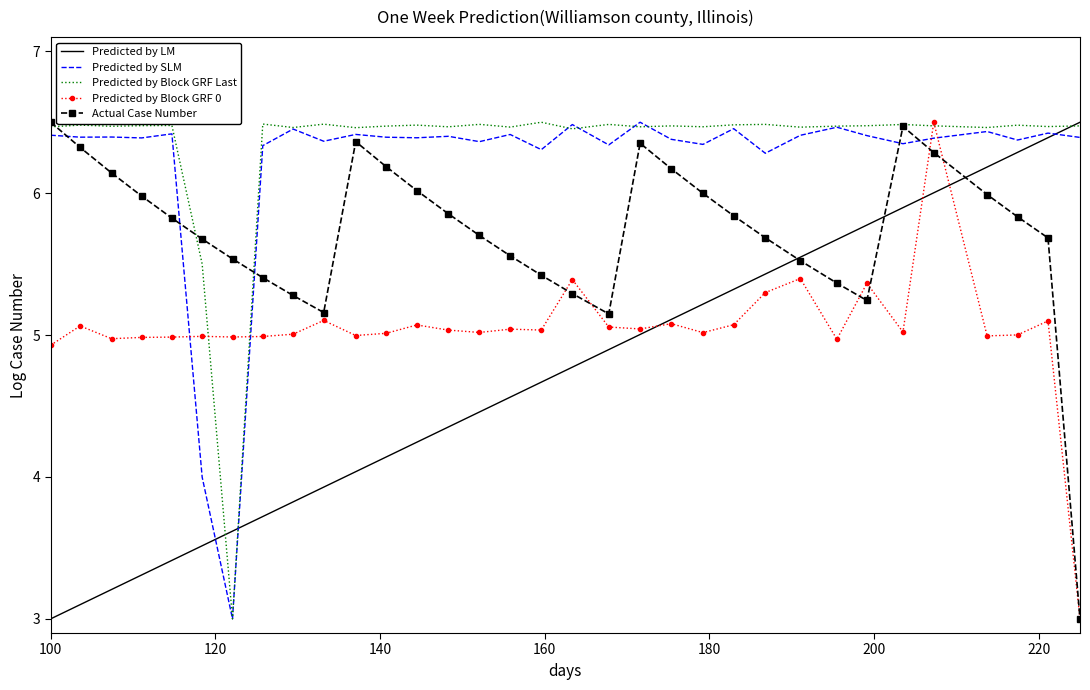

How many times do Predicted by Block GRF 0 and Predicted by SLM cross each other?

4